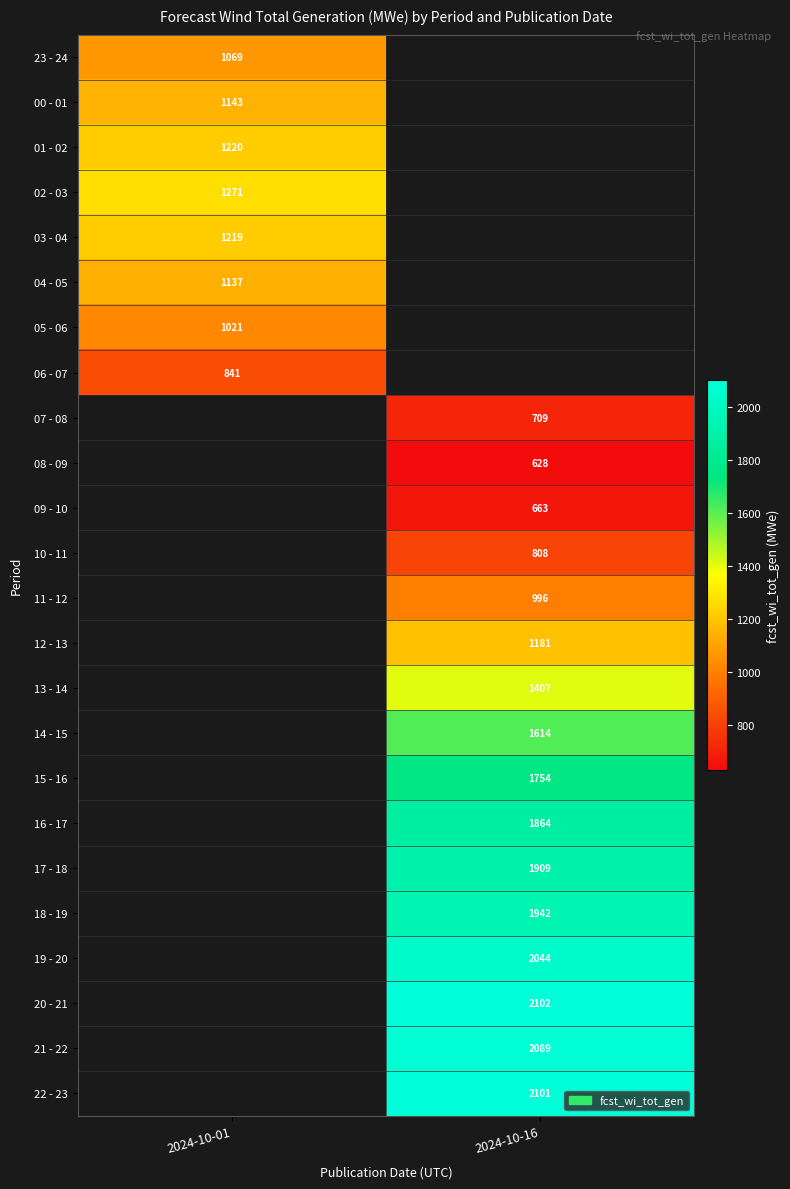

Is the value of 15 - 16 at 2024-10-16 greater than the value of 06 - 07 at 2024-10-01?

Yes